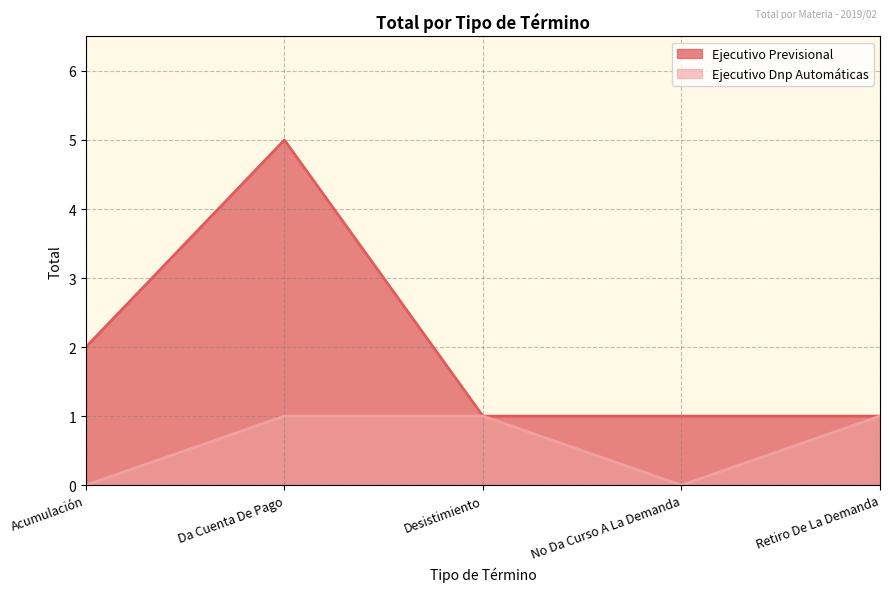

Which has a higher value, Da Cuenta De Pago or Desistimiento?

Da Cuenta De Pago